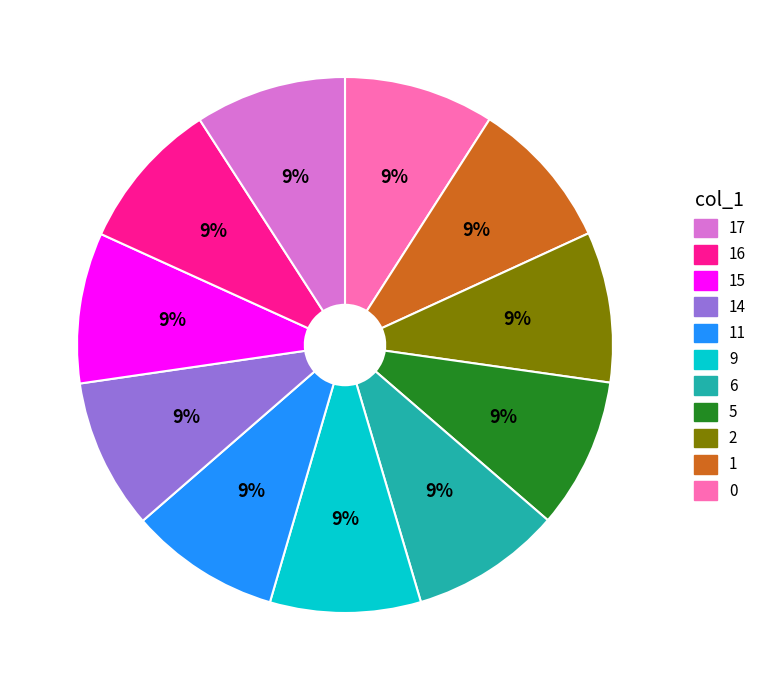

Does any single category account for the majority?

No